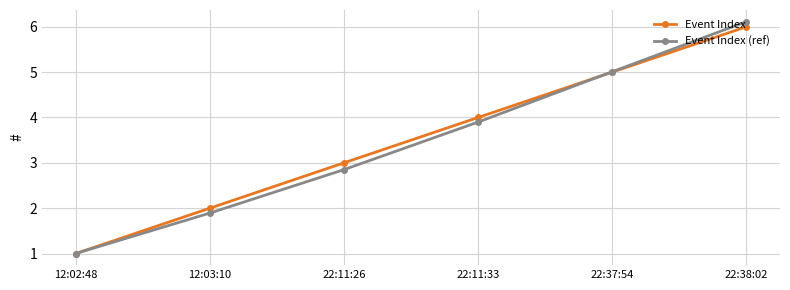

Is the value of Event Index (ref) at 22:37:54 greater than the value of Event Index at 22:38:02?

No